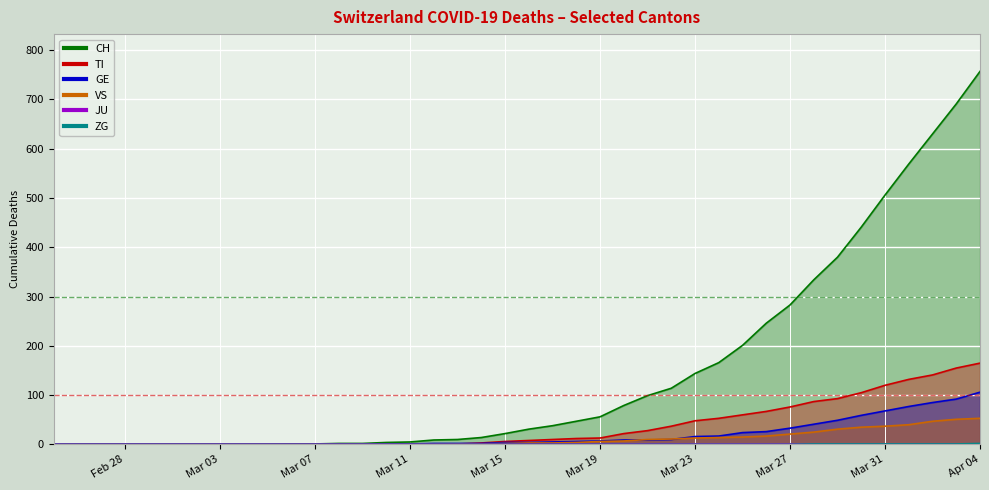

Is it true that CH equals 2 at Apr 04?

False